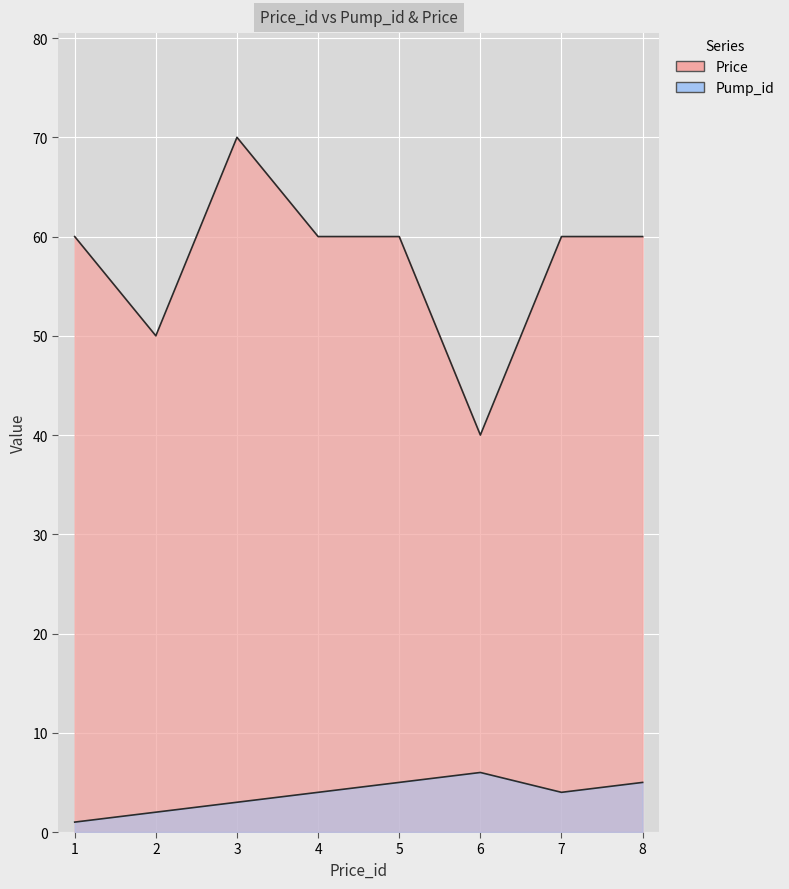

How many lines are shown in the chart?

2